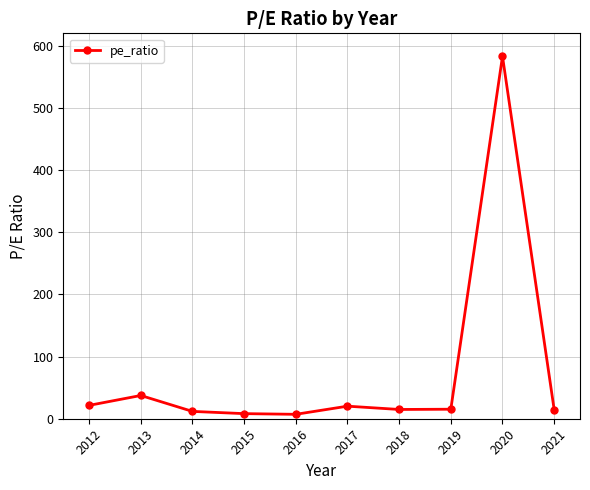

What is the value of the 10th point from the left?

14.7